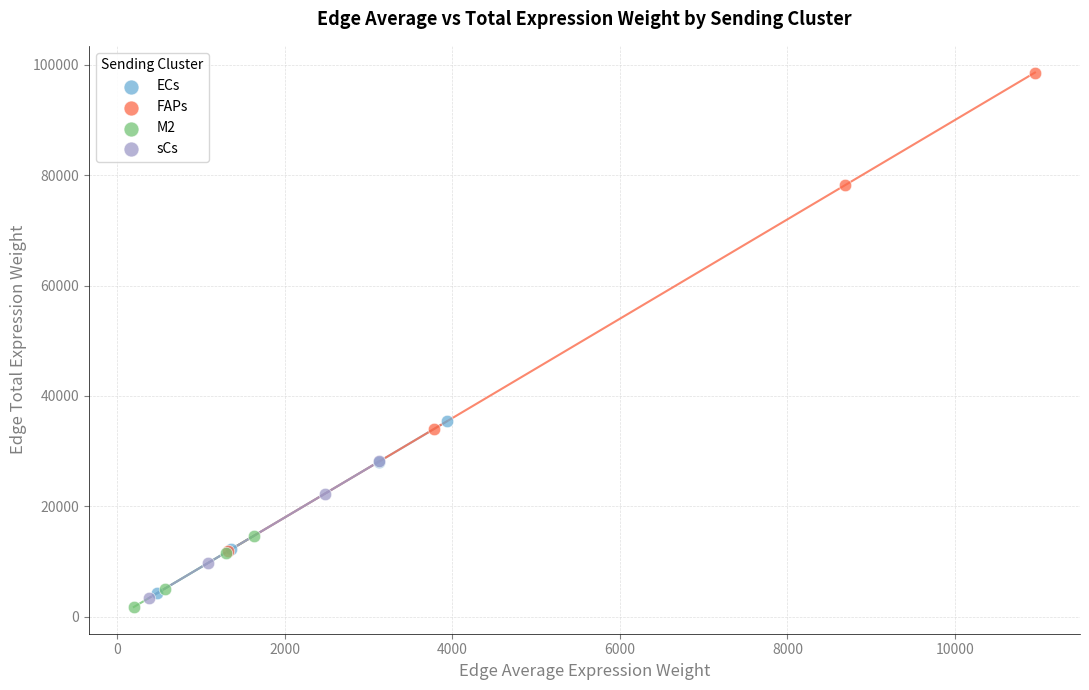

Which series has the widest spread of Y values?

FAPs